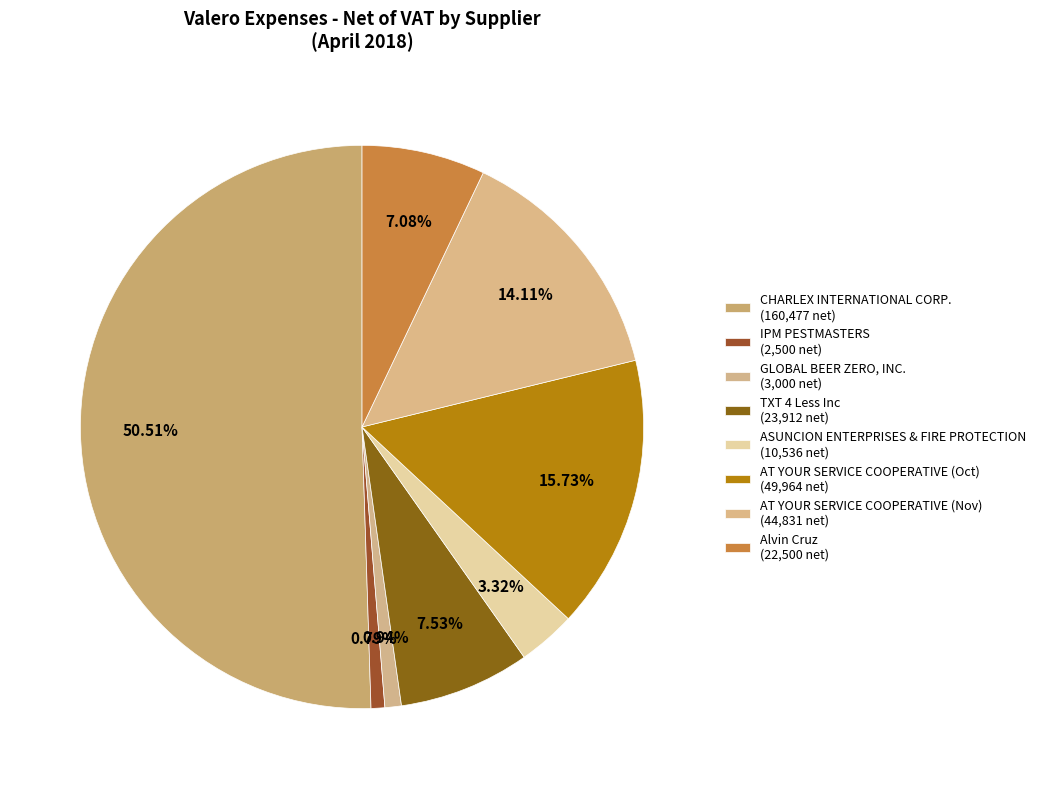

How many segments does this pie chart have?

8